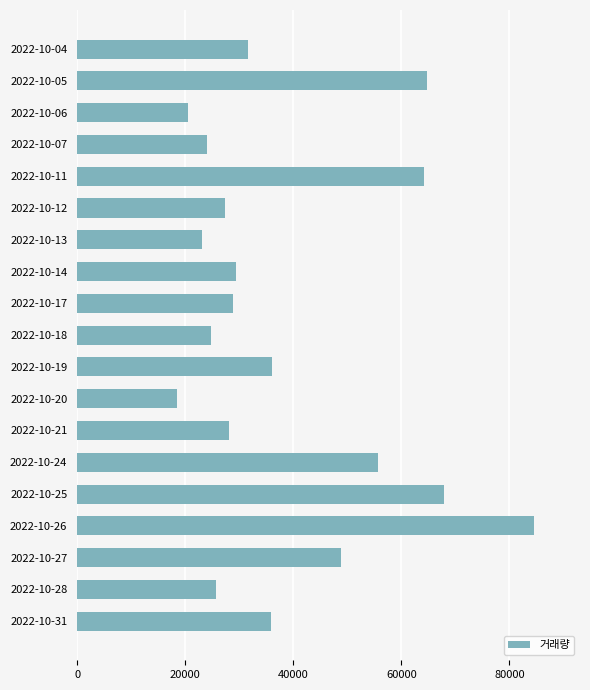

How many series are shown in this chart?

1